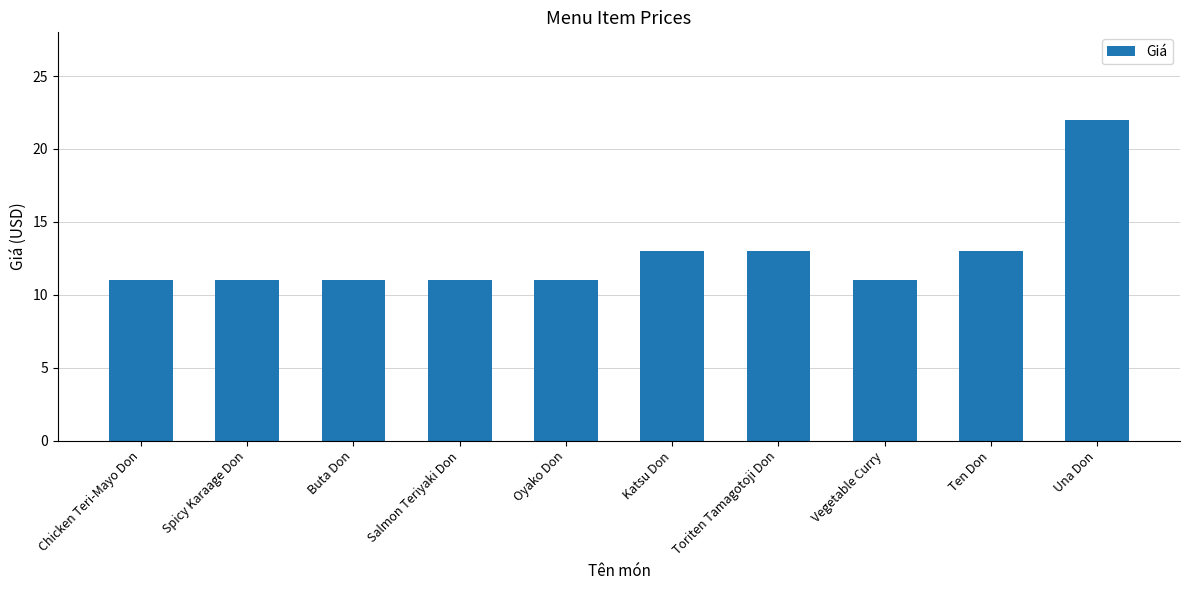

What is the greatest value displayed?

22